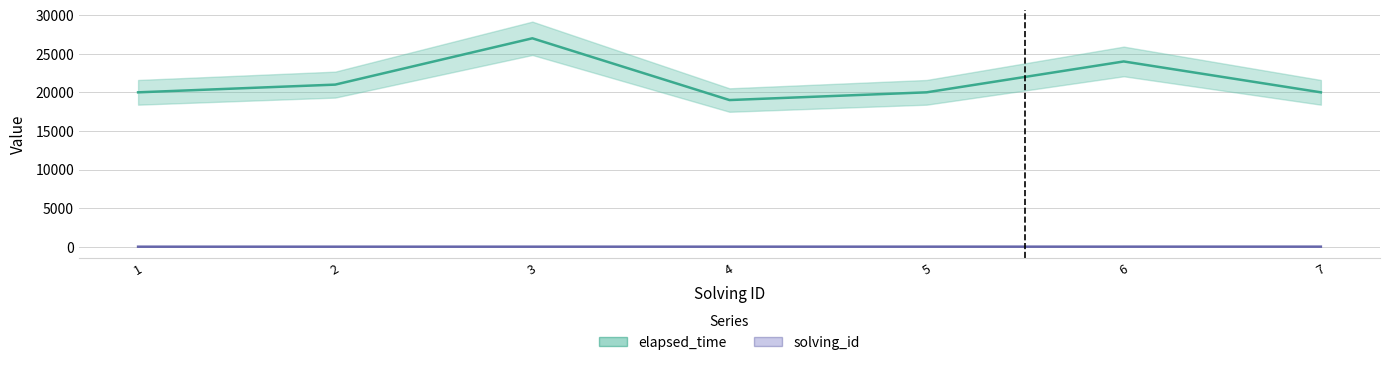

Is it true that elapsed_time equals 4746 at 5?

False